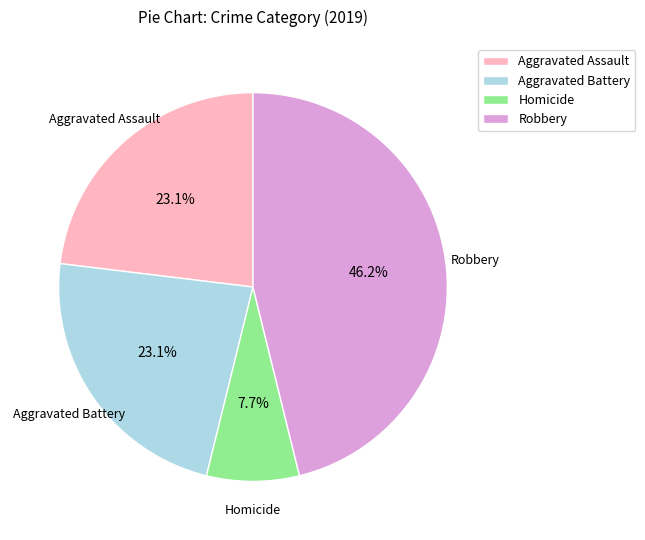

To the nearest percent, what is the average slice percentage?

25%